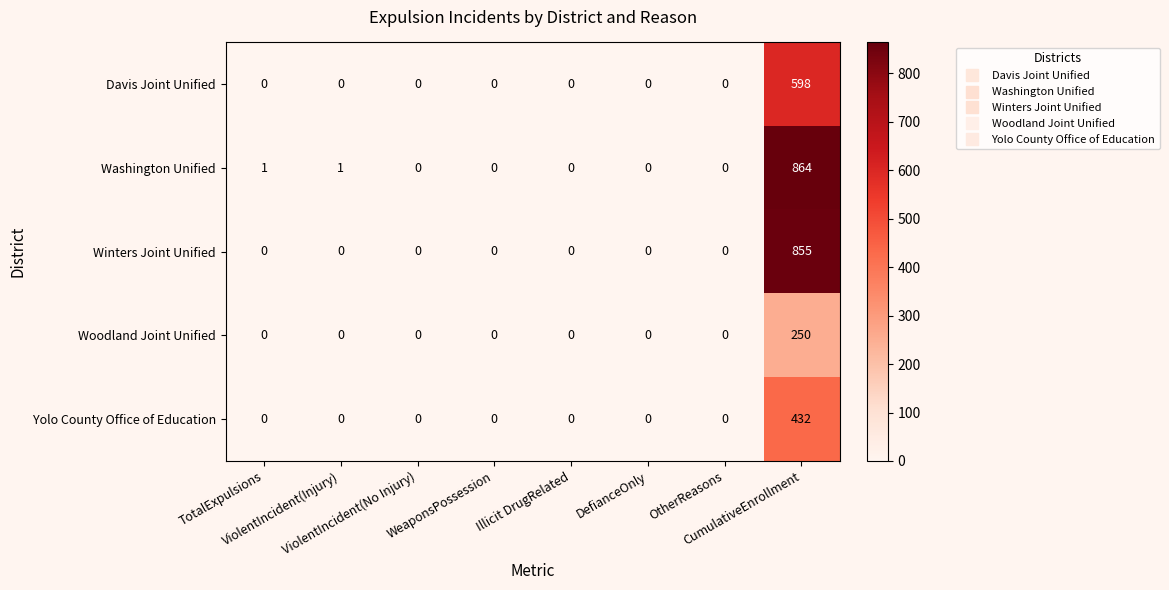

Which series has the widest spread of values?

Washington Unified